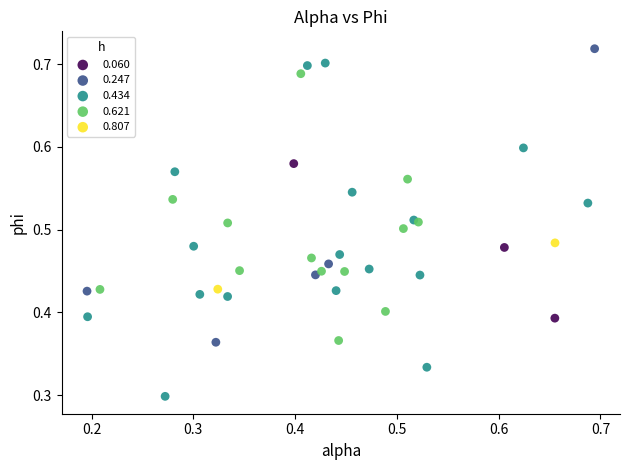

Which series contains the highest Y value?

0.247